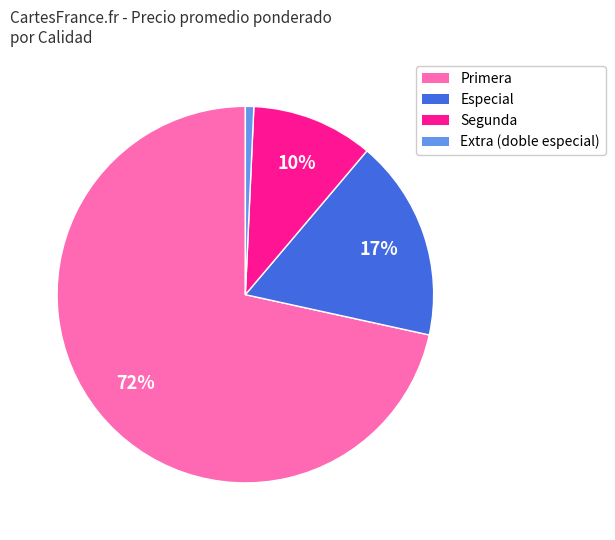

Which slice is the largest?

Primera